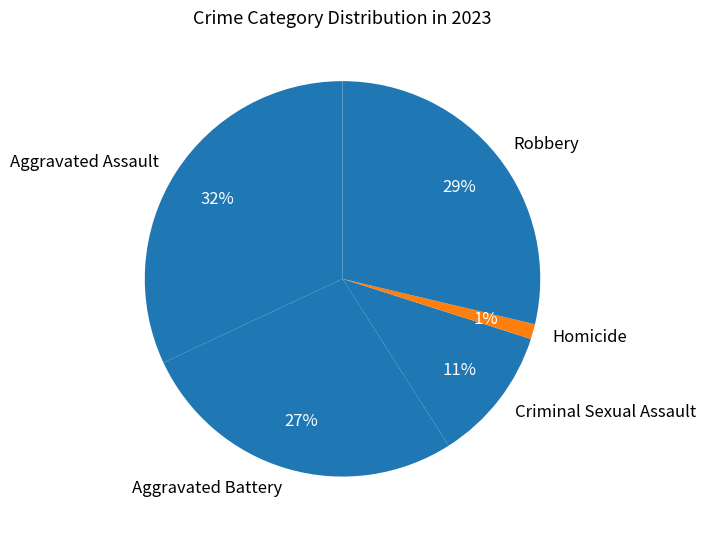

Does Criminal Sexual Assault account for over 50% of the chart?

No